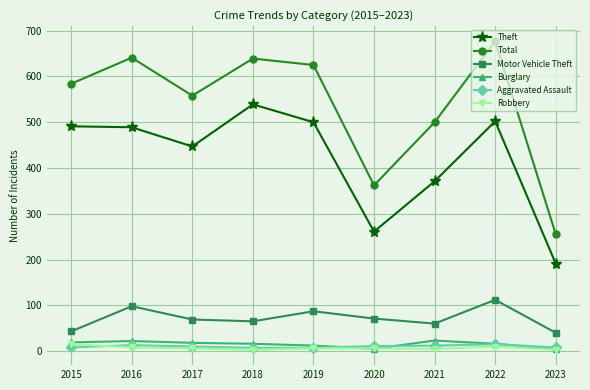

What is the difference between the second highest and minimum values in the Total series?

386